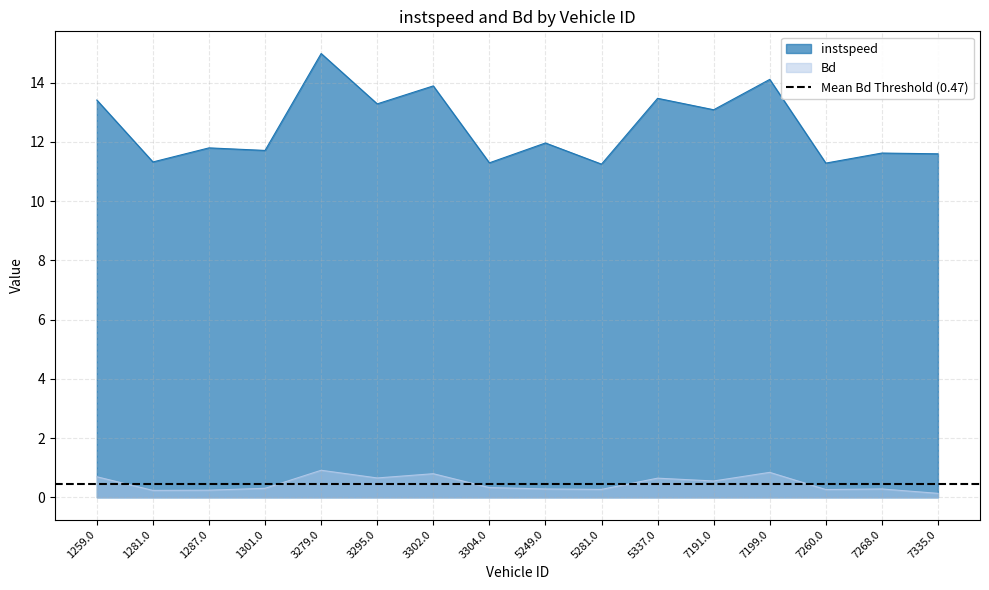

What is the difference between the highest and lowest values at 1259.0?

12.7